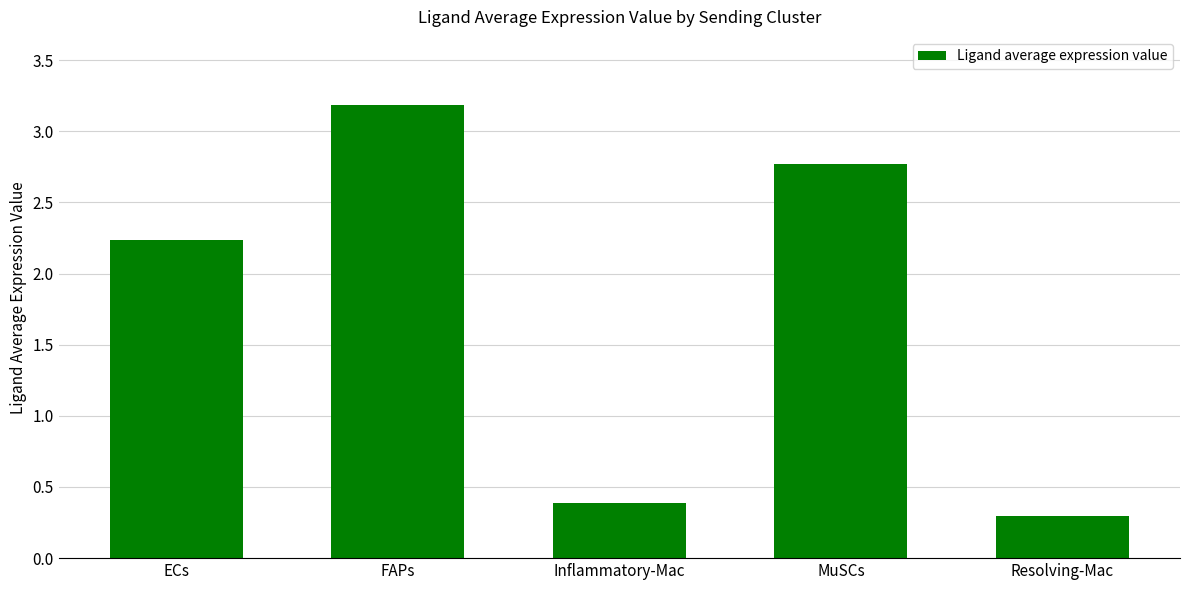

What is the label of the 5th bar from the right?

ECs